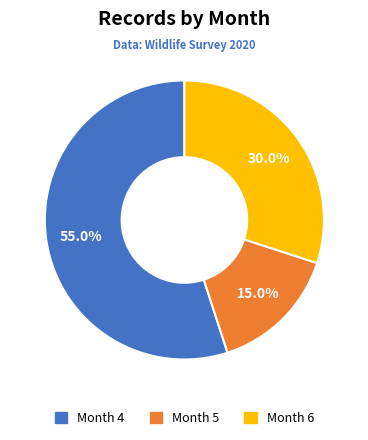

Is there a majority slice in this chart?

Yes